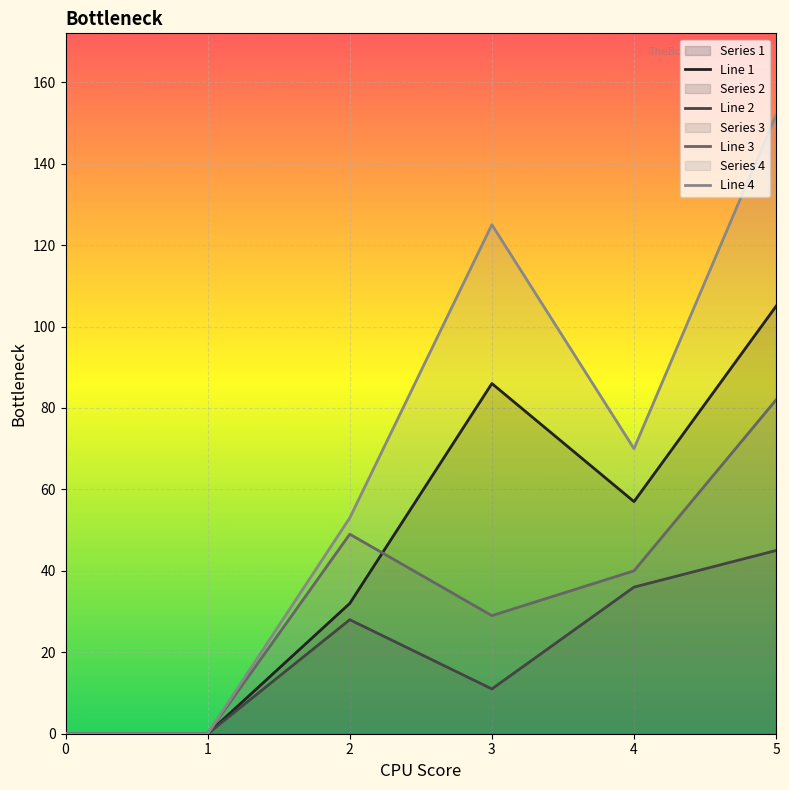

Which series changed the most between 0 and 2?

Line 4